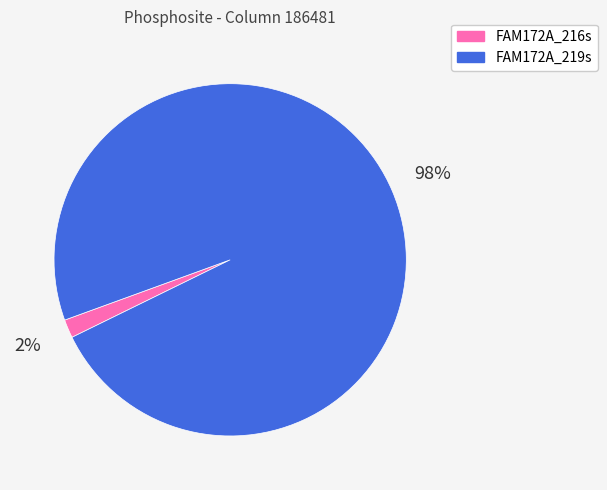

Combined, do FAM172A_216s and FAM172A_219s account for over 50%?

Yes